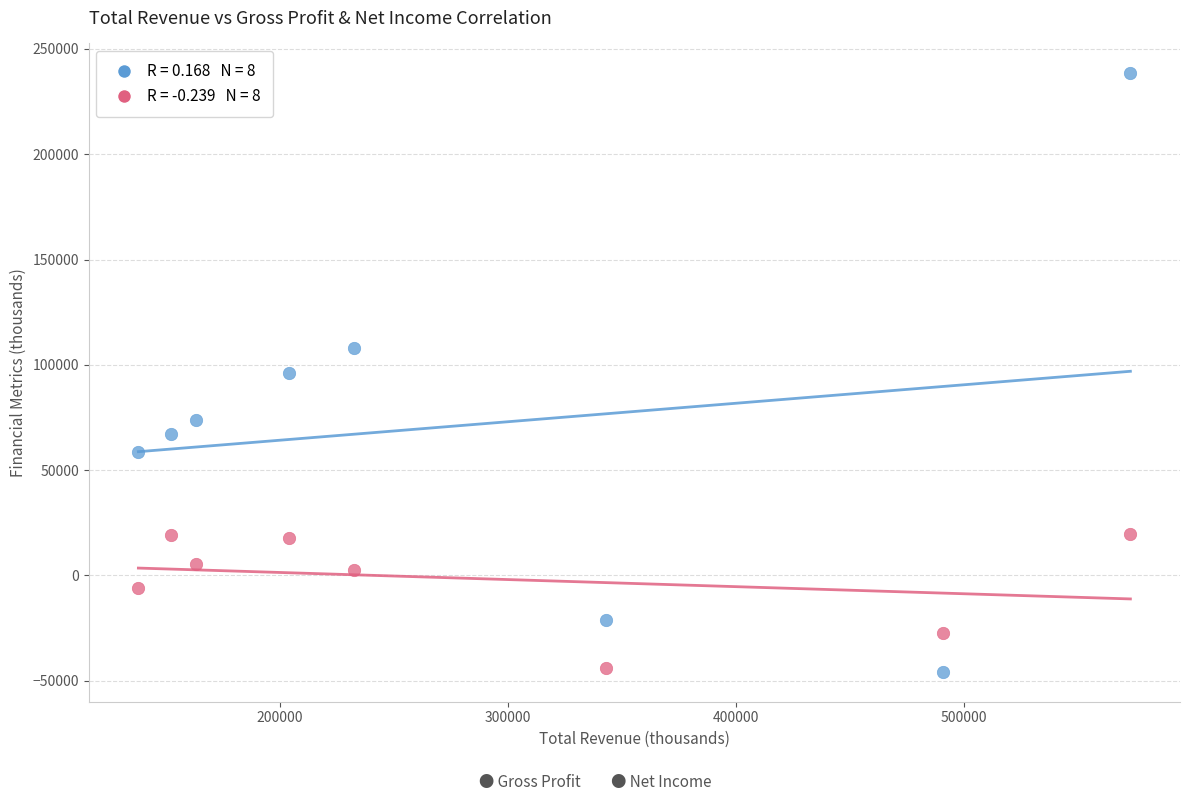

Across all data points, what is the range of Y values (max minus min)?

284200